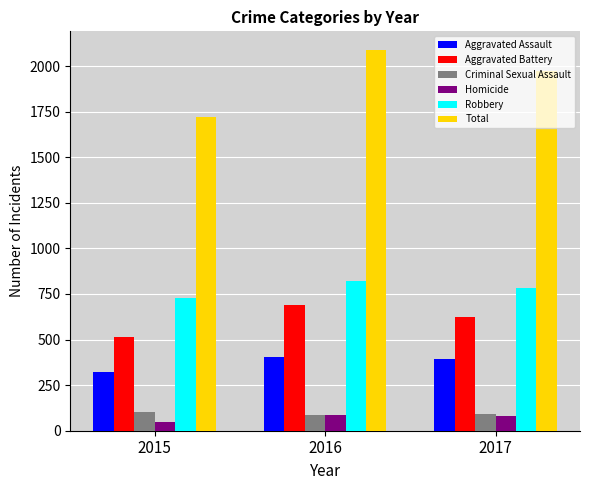

Where does the Total series first go above 1972?

2016